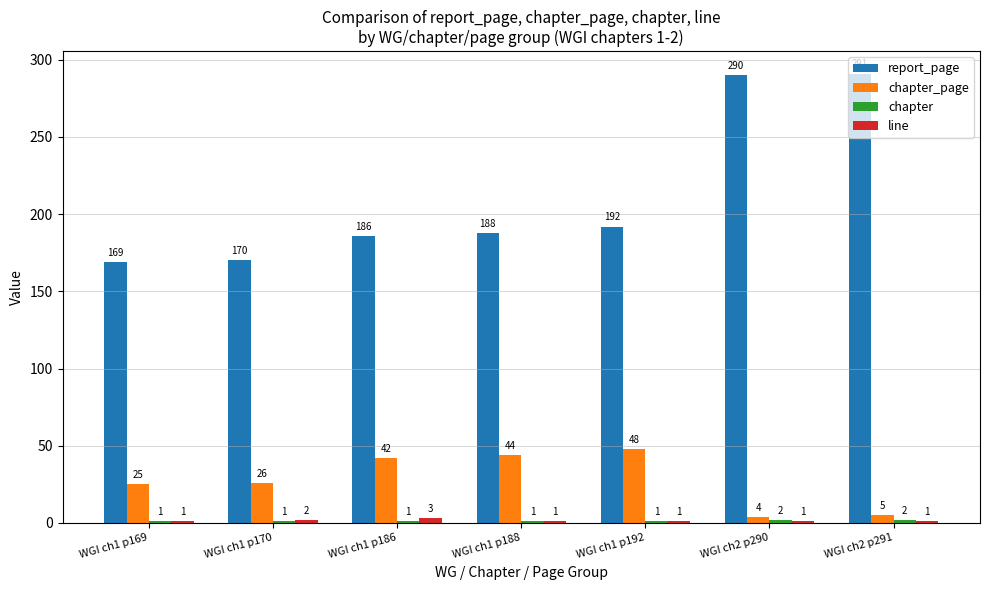

Which series has the largest range (max minus min)?

report_page